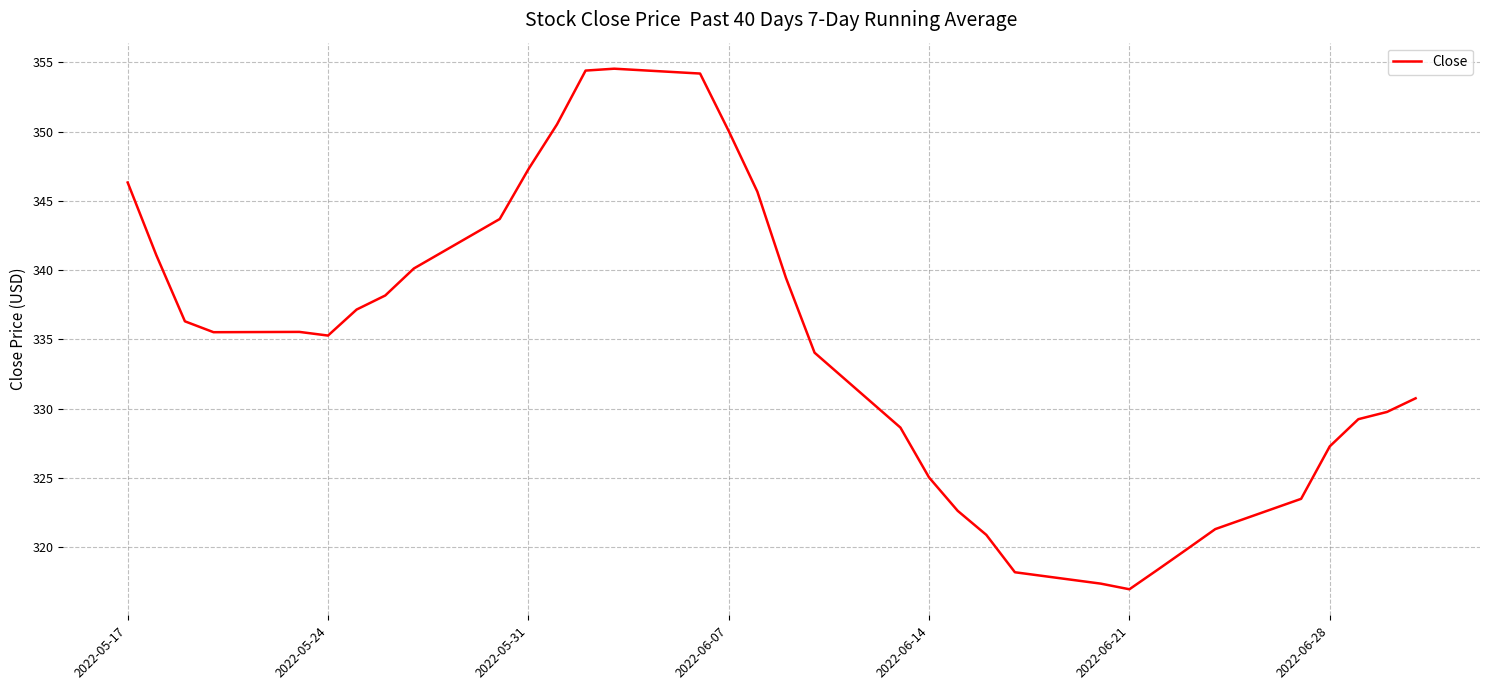

What is the maximum value shown in the chart?

354.5